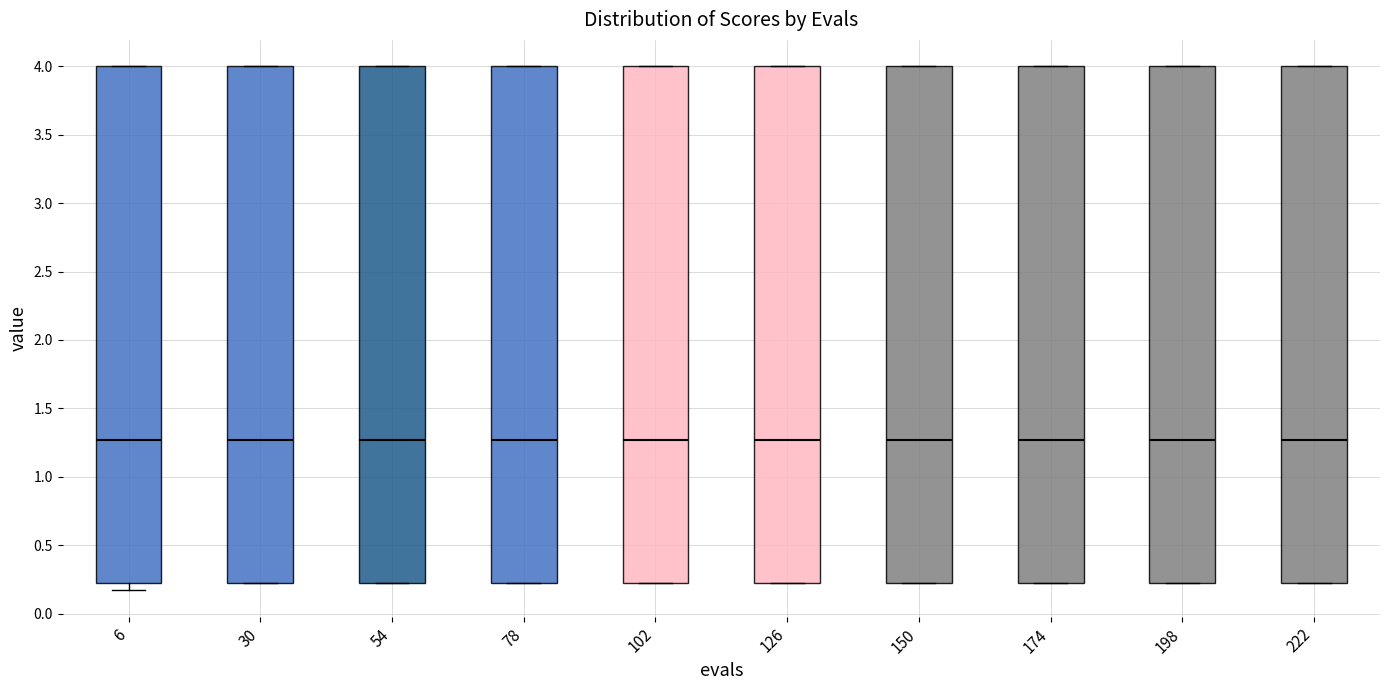

Reading left to right, read every box against the y-axis: the position of its median line, the range the box covers, and the ends of its whiskers. The values are not printed on the chart, so give them approximately, as read against the axis.

6: median 1.25, box 0.20 to 4.00, whiskers 0.15 to 4.00
30: median 1.25, box 0.20 to 4.00, whiskers 0.20 to 4.00
54: median 1.25, box 0.20 to 4.00, whiskers 0.20 to 4.00
78: median 1.25, box 0.20 to 4.00, whiskers 0.20 to 4.00
102: median 1.25, box 0.20 to 4.00, whiskers 0.20 to 4.00
126: median 1.25, box 0.20 to 4.00, whiskers 0.20 to 4.00
150: median 1.25, box 0.20 to 4.00, whiskers 0.20 to 4.00
174: median 1.25, box 0.20 to 4.00, whiskers 0.20 to 4.00
198: median 1.25, box 0.20 to 4.00, whiskers 0.20 to 4.00
222: median 1.25, box 0.20 to 4.00, whiskers 0.20 to 4.00